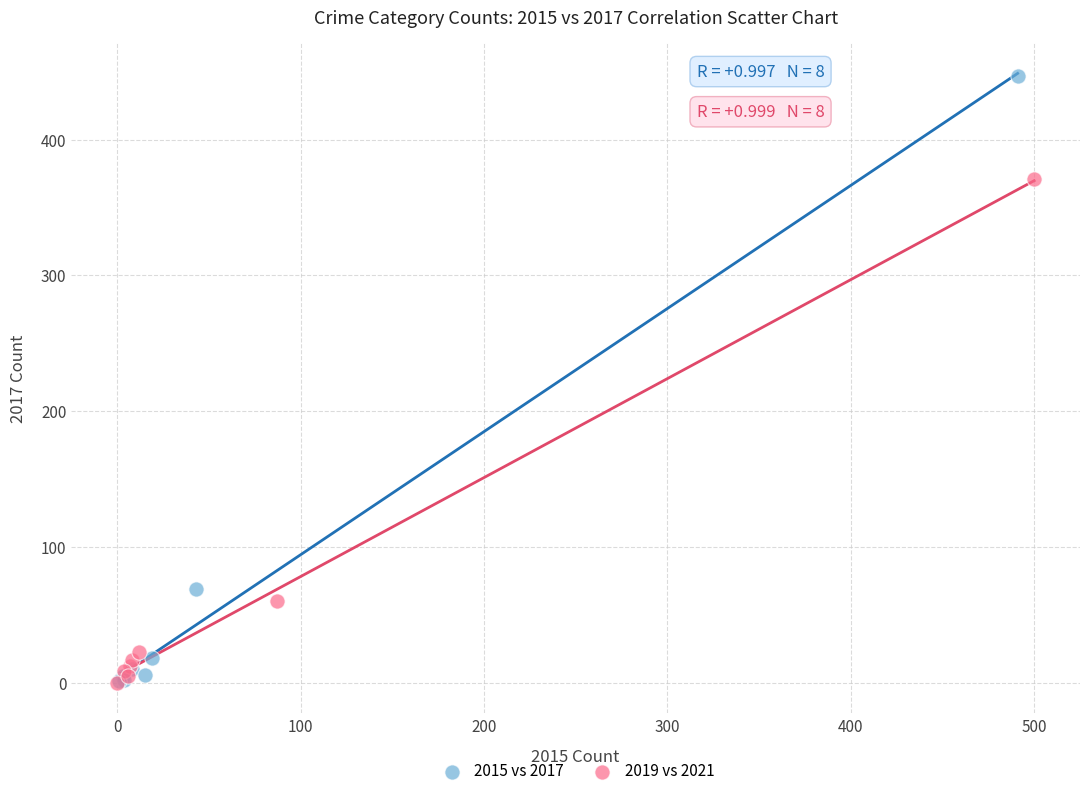

Which series has the widest spread of Y values?

2015 vs 2017